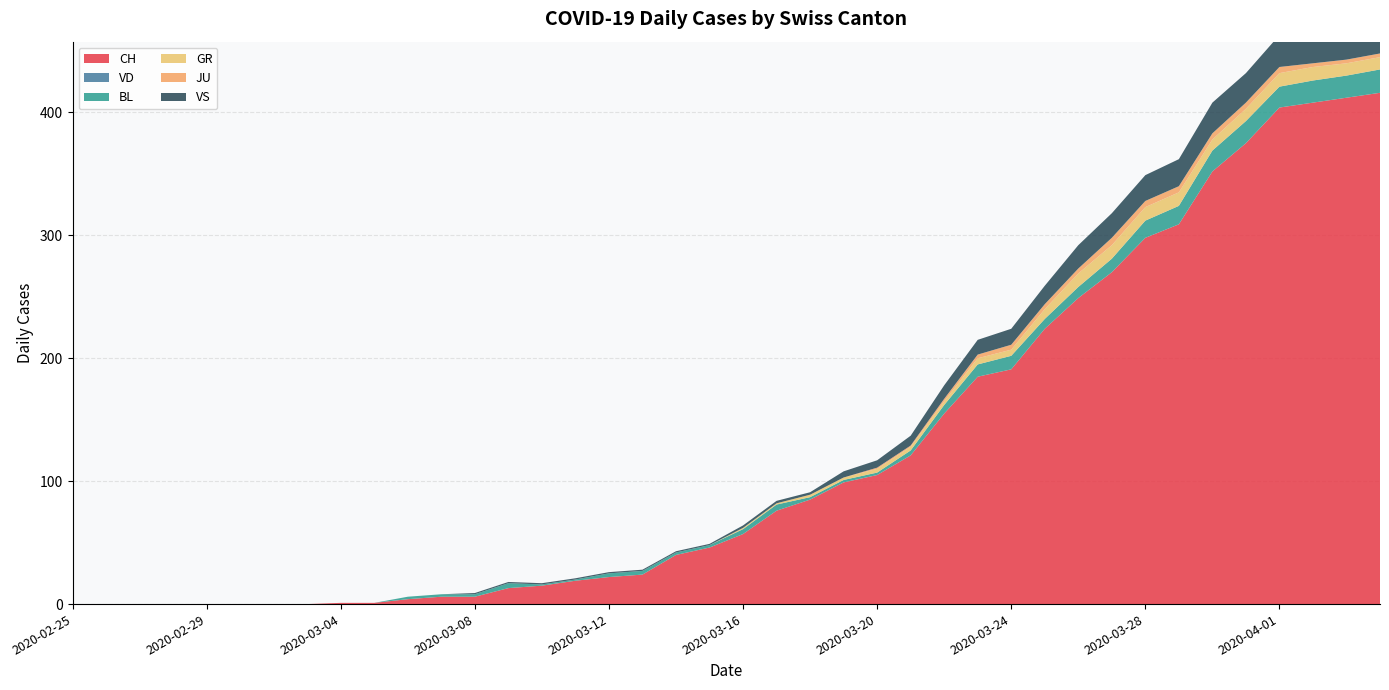

Reading right to left, what are all the values shown in this chart?

CH: 2020-04-04=416	2020-04-03=412	2020-04-02=408	2020-04-01=404	2020-03-31=375	2020-03-30=352	2020-03-29=309	2020-03-28=298	2020-03-27=270	2020-03-26=249	2020-03-25=224	2020-03-24=191	2020-03-23=185	2020-03-22=155	2020-03-21=121	2020-03-20=105	2020-03-19=99	2020-03-18=85	2020-03-17=76	2020-03-16=57	2020-03-15=46	2020-03-14=40	2020-03-13=24	2020-03-12=22	2020-03-11=19	2020-03-10=15	2020-03-09=13	2020-03-08=6	2020-03-07=6	2020-03-06=4	2020-03-05=1	2020-03-04=1	2020-03-03=0	2020-03-02=0	2020-03-01=0	2020-02-29=0	2020-02-28=0	2020-02-27=0	2020-02-26=0	2020-02-25=0
VD: 2020-04-04=0	2020-04-03=0	2020-04-02=0	2020-04-01=0	2020-03-31=0	2020-03-30=0	2020-03-29=0	2020-03-28=0	2020-03-27=0	2020-03-26=0	2020-03-25=0	2020-03-24=0	2020-03-23=0	2020-03-22=0	2020-03-21=0	2020-03-20=0	2020-03-19=0	2020-03-18=0	2020-03-17=0	2020-03-16=0	2020-03-15=0	2020-03-14=0	2020-03-13=0	2020-03-12=0	2020-03-11=0	2020-03-10=0	2020-03-09=0	2020-03-08=0	2020-03-07=0	2020-03-06=0	2020-03-05=0	2020-03-04=0	2020-03-03=0	2020-03-02=0	2020-03-01=0	2020-02-29=0	2020-02-28=0	2020-02-27=0	2020-02-26=0	2020-02-25=0
BL: 2020-04-04=19	2020-04-03=18	2020-04-02=18	2020-04-01=17	2020-03-31=18	2020-03-30=17	2020-03-29=15	2020-03-28=14	2020-03-27=11	2020-03-26=9	2020-03-25=8	2020-03-24=11	2020-03-23=10	2020-03-22=7	2020-03-21=4	2020-03-20=2	2020-03-19=2	2020-03-18=2	2020-03-17=5	2020-03-16=4	2020-03-15=2	2020-03-14=2	2020-03-13=3	2020-03-12=3	2020-03-11=1	2020-03-10=1	2020-03-09=4	2020-03-08=2	2020-03-07=2	2020-03-06=2	2020-03-05=0	2020-03-04=0	2020-03-03=0	2020-03-02=0	2020-03-01=0	2020-02-29=0	2020-02-28=0	2020-02-27=0	2020-02-26=0	2020-02-25=0
GR: 2020-04-04=10	2020-04-03=10	2020-04-02=11	2020-04-01=11	2020-03-31=10	2020-03-30=9	2020-03-29=11	2020-03-28=11	2020-03-27=11	2020-03-26=11	2020-03-25=8	2020-03-24=5	2020-03-23=5	2020-03-22=3	2020-03-21=3	2020-03-20=3	2020-03-19=2	2020-03-18=2	2020-03-17=1	2020-03-16=1	2020-03-15=0	2020-03-14=0	2020-03-13=0	2020-03-12=0	2020-03-11=0	2020-03-10=0	2020-03-09=0	2020-03-08=0	2020-03-07=0	2020-03-06=0	2020-03-05=0	2020-03-04=0	2020-03-03=0	2020-03-02=0	2020-03-01=0	2020-02-29=0	2020-02-28=0	2020-02-27=0	2020-02-26=0	2020-02-25=0
JU: 2020-04-04=3	2020-04-03=3	2020-04-02=3	2020-04-01=5	2020-03-31=5	2020-03-30=5	2020-03-29=5	2020-03-28=5	2020-03-27=6	2020-03-26=4	2020-03-25=4	2020-03-24=4	2020-03-23=3	2020-03-22=2	2020-03-21=1	2020-03-20=1	2020-03-19=0	2020-03-18=0	2020-03-17=0	2020-03-16=0	2020-03-15=0	2020-03-14=0	2020-03-13=0	2020-03-12=0	2020-03-11=0	2020-03-10=0	2020-03-09=0	2020-03-08=0	2020-03-07=0	2020-03-06=0	2020-03-05=0	2020-03-04=0	2020-03-03=0	2020-03-02=0	2020-03-01=0	2020-02-29=0	2020-02-28=0	2020-02-27=0	2020-02-26=0	2020-02-25=0
VS: 2020-04-04=28	2020-04-03=26	2020-04-02=28	2020-04-01=26	2020-03-31=24	2020-03-30=25	2020-03-29=22	2020-03-28=21	2020-03-27=20	2020-03-26=19	2020-03-25=15	2020-03-24=13	2020-03-23=12	2020-03-22=11	2020-03-21=8	2020-03-20=6	2020-03-19=5	2020-03-18=2	2020-03-17=2	2020-03-16=2	2020-03-15=1	2020-03-14=1	2020-03-13=1	2020-03-12=1	2020-03-11=1	2020-03-10=1	2020-03-09=1	2020-03-08=1	2020-03-07=0	2020-03-06=0	2020-03-05=0	2020-03-04=0	2020-03-03=0	2020-03-02=0	2020-03-01=0	2020-02-29=0	2020-02-28=0	2020-02-27=0	2020-02-26=0	2020-02-25=0